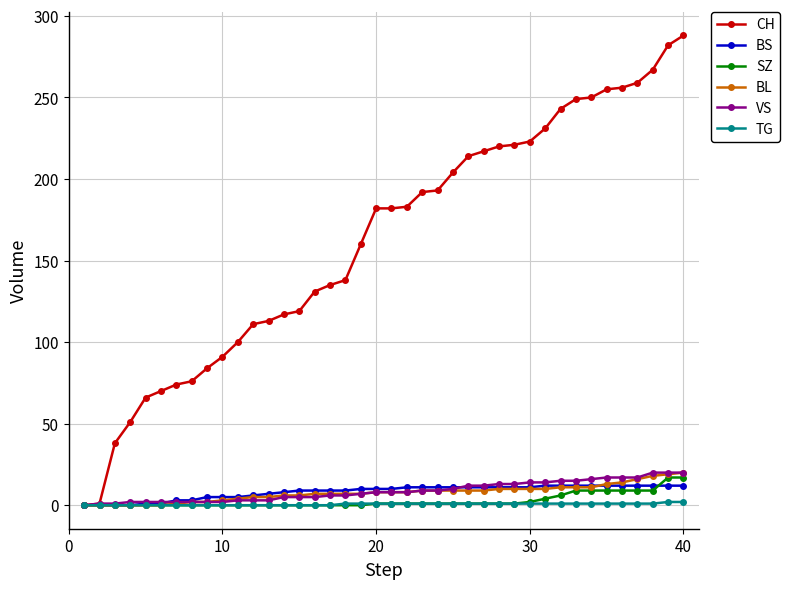

Which series has the largest total across all categories?

CH